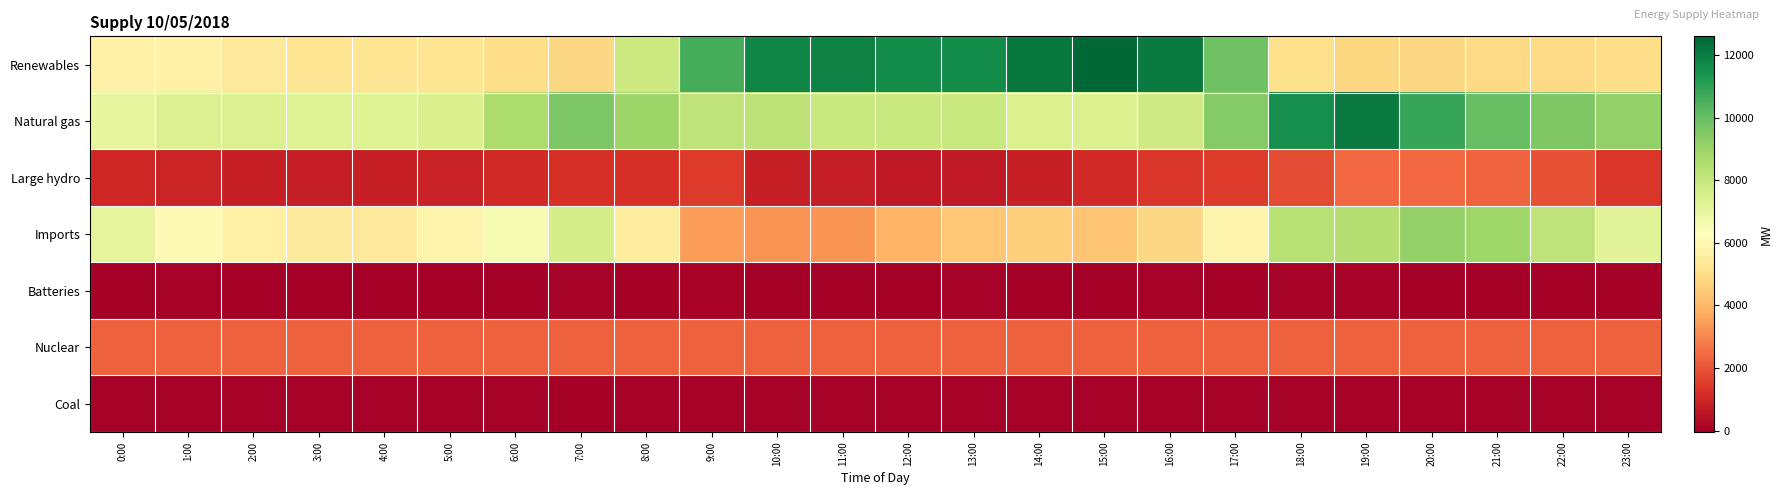

Which series has the largest range (max minus min)?

Renewables